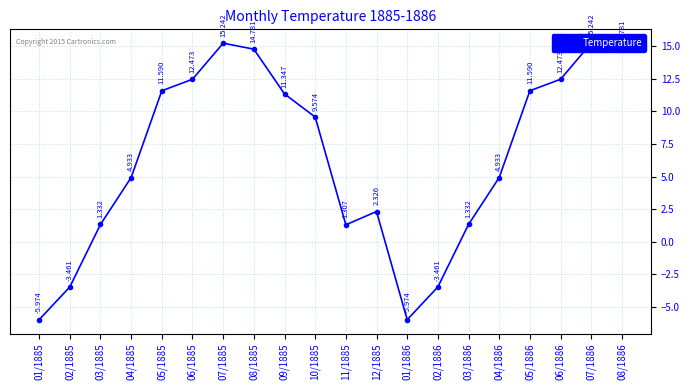

How many interior local valleys (lower than both neighbors) does the data have?

2